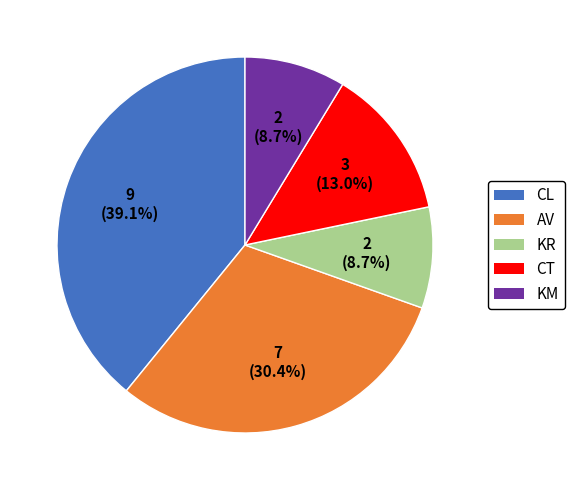

To the nearest percent, what is the difference between the largest and smallest slice percentages?

30%